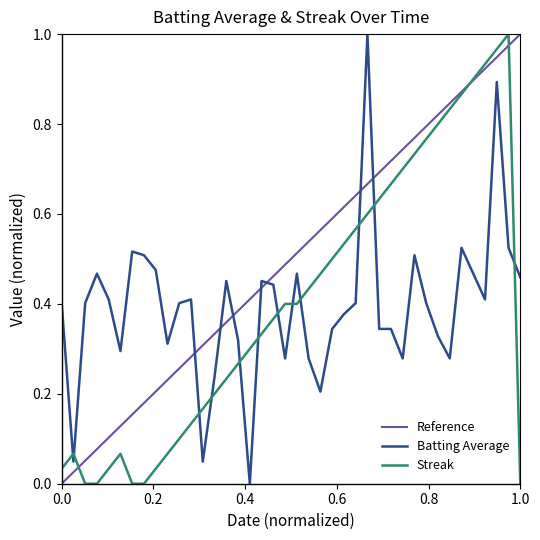

The Streak series shows 0.3 at 2010-08-04. True or false?

False